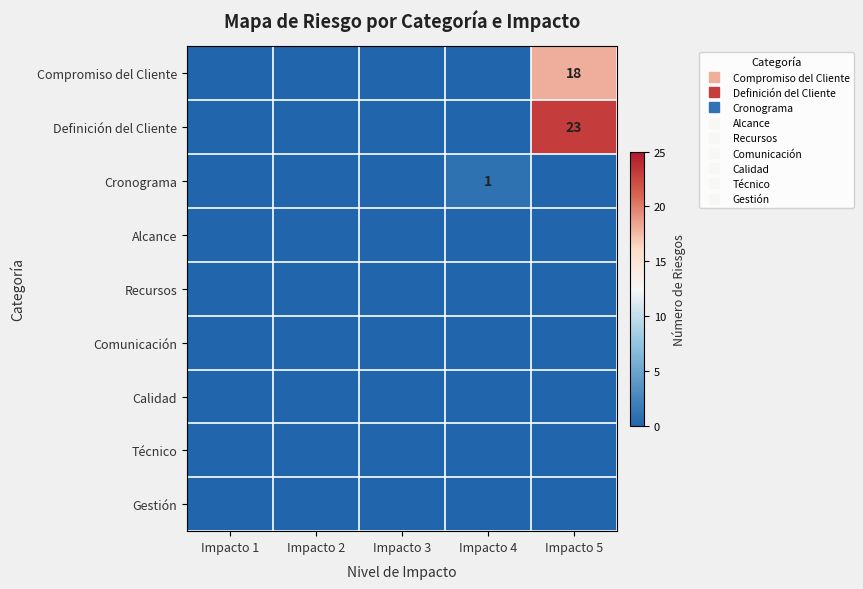

At how many categories does at least one series exceed 13?

1